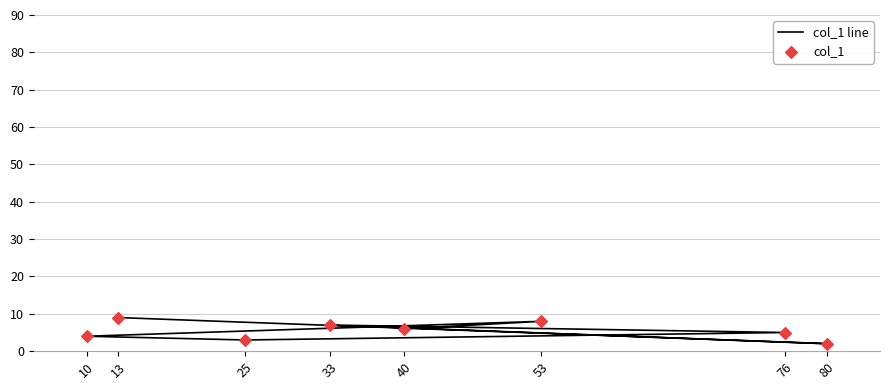

What are all the series names shown in the legend?

col_1 line, col_1